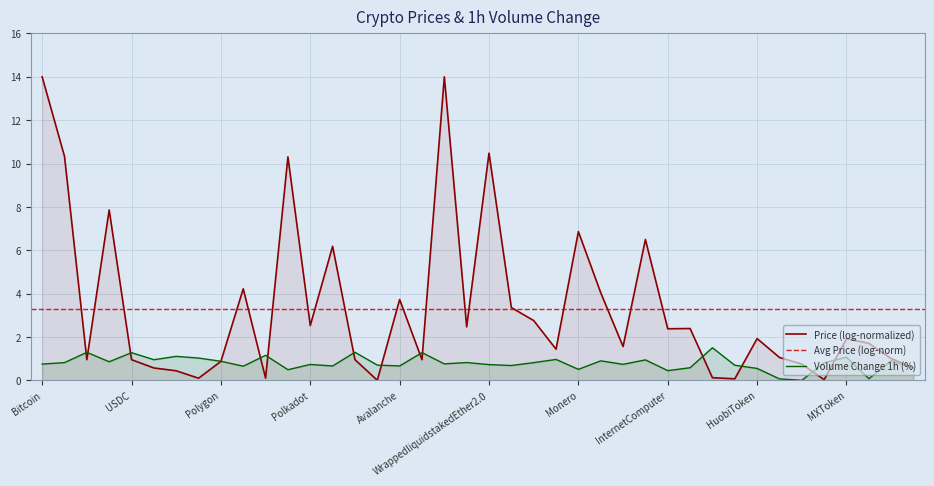

Does the chart display data point markers on the line(s)?

No